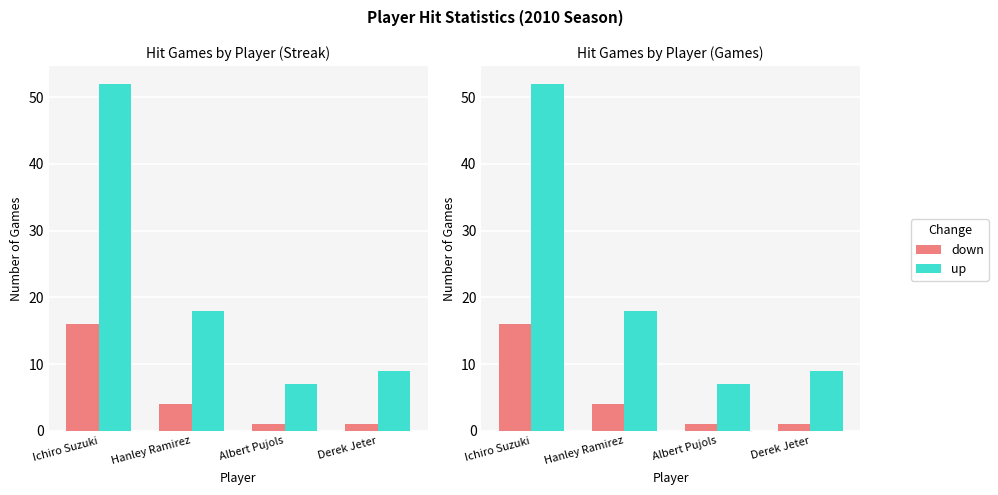

What is the smallest value displayed?

1